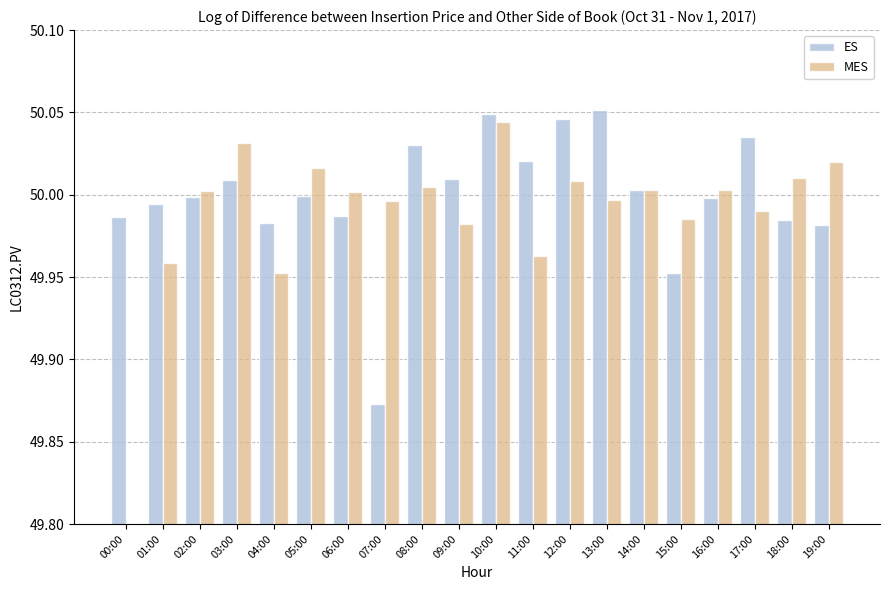

What is the value of the ES bar at the 16th from the left?

50.0